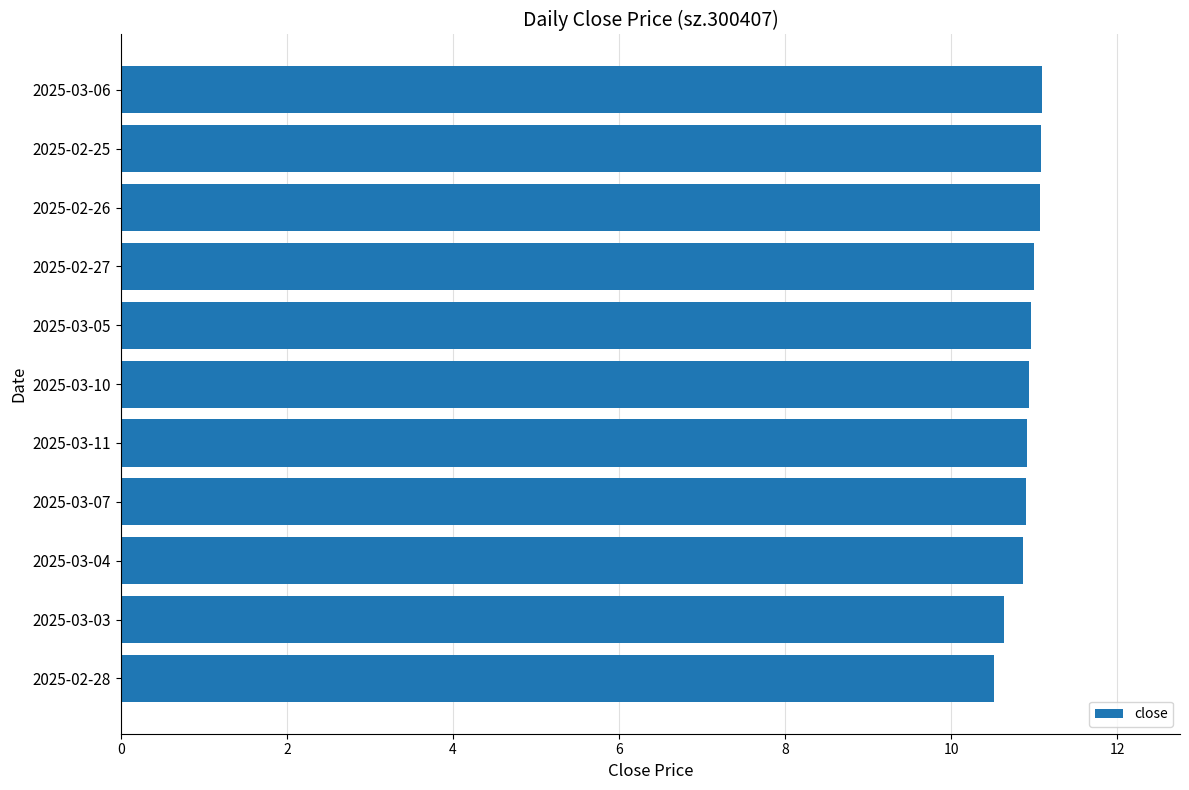

What is the difference between the maximum and minimum values?

0.6